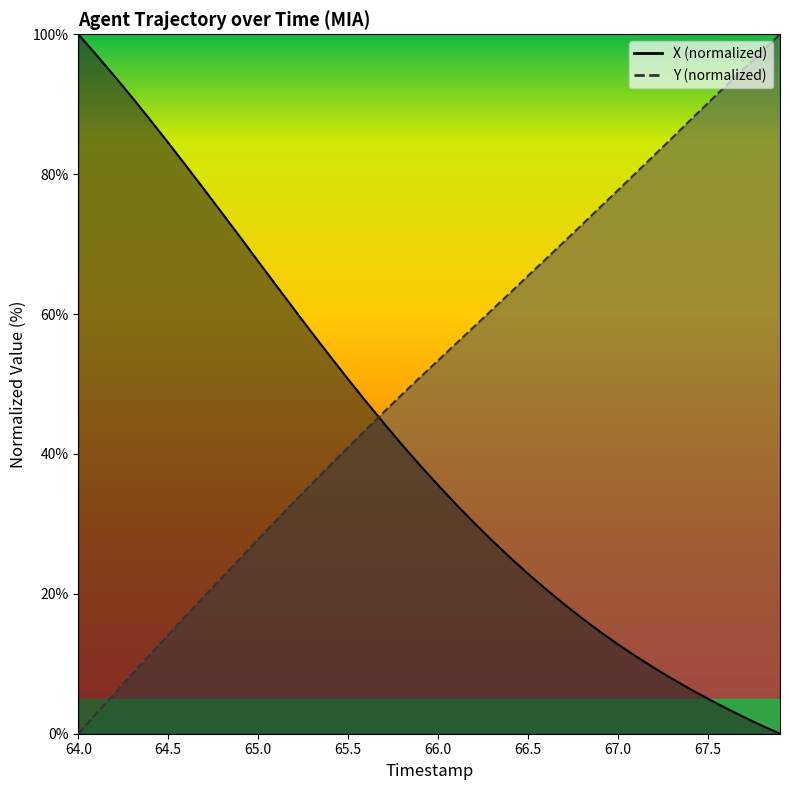

What is the label of the 2nd point from the left?

64.1